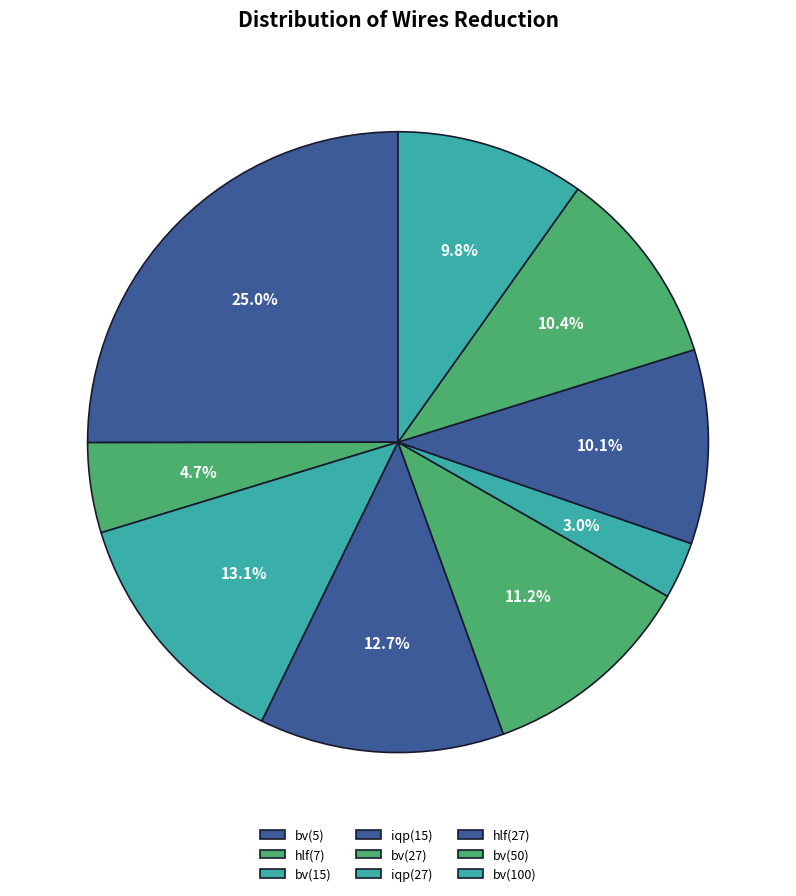

How many segments does this pie chart have?

9